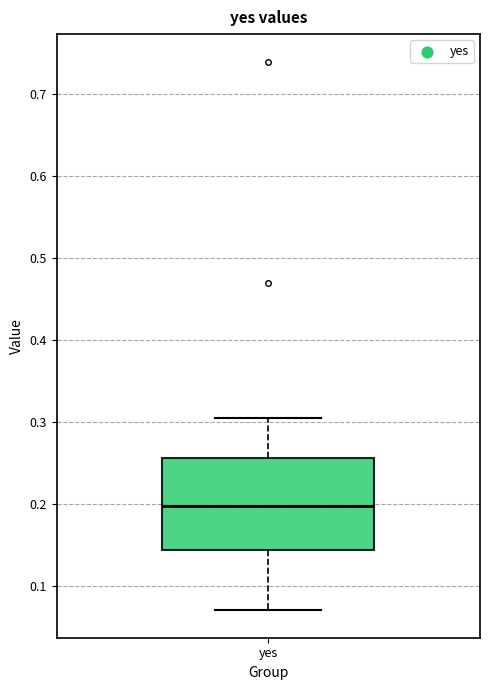

Where is the upper edge of the box for yes on the y-axis? The values are not printed on the chart, so give them approximately, as read against the axis.

0.26